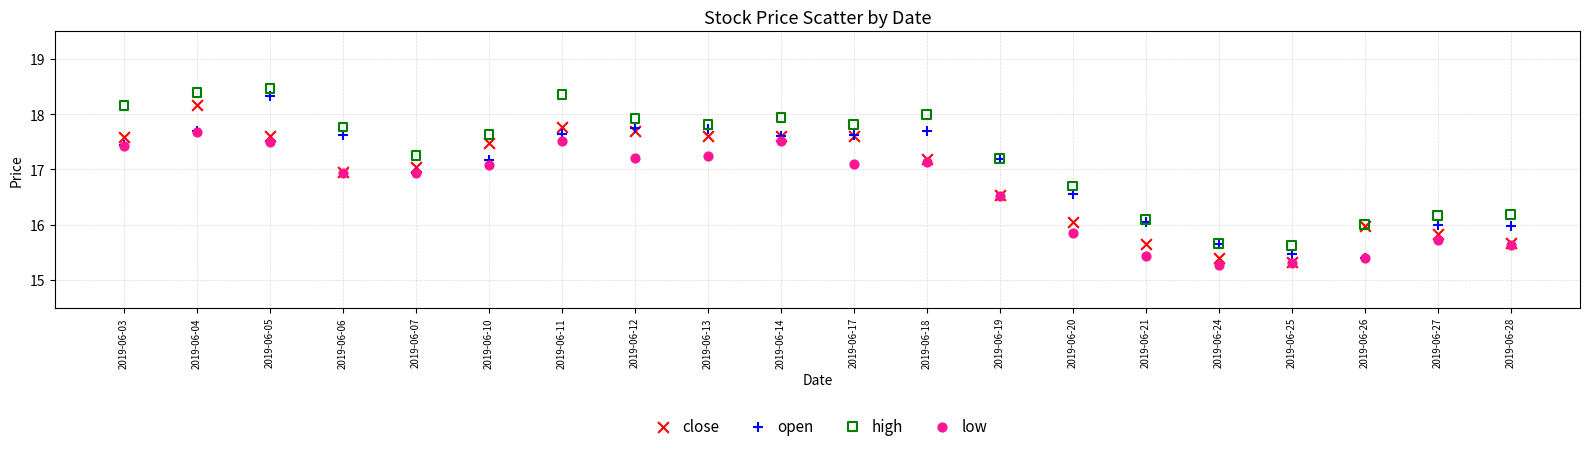

What are all the series names shown in the legend?

close, open, high, low